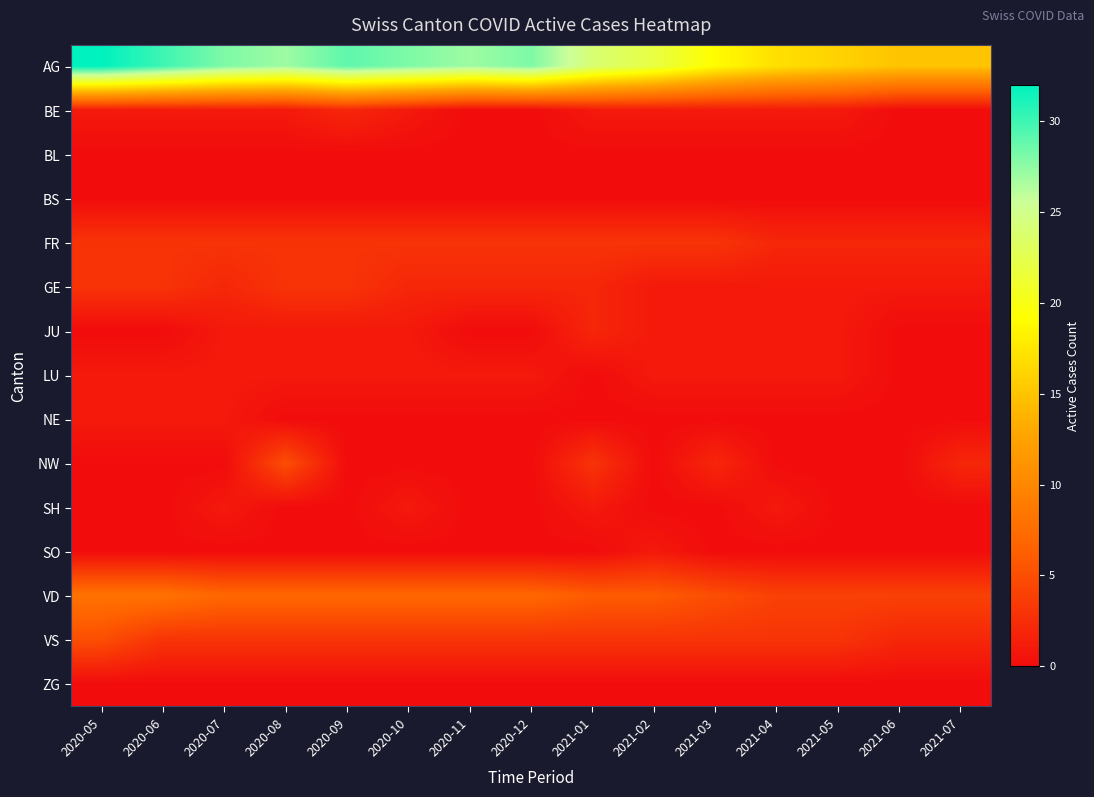

Reading left to right, extract all data points from this chart.

AG: 2020-05=32	2020-06=30	2020-07=28	2020-08=27	2020-09=29	2020-10=28	2020-11=27	2020-12=28	2021-01=24	2021-02=22	2021-03=19	2021-04=17	2021-05=16	2021-06=15	2021-07=15
BE: 2020-05=1	2020-06=1	2020-07=1	2020-08=1	2020-09=2	2020-10=1	2020-11=0	2020-12=0	2021-01=1	2021-02=1	2021-03=1	2021-04=1	2021-05=1	2021-06=0	2021-07=0
BL: 2020-05=0	2020-06=0	2020-07=0	2020-08=0	2020-09=0	2020-10=0	2020-11=0	2020-12=0	2021-01=0	2021-02=0	2021-03=0	2021-04=0	2021-05=0	2021-06=0	2021-07=0
BS: 2020-05=0	2020-06=0	2020-07=0	2020-08=0	2020-09=0	2020-10=0	2020-11=0	2020-12=0	2021-01=0	2021-02=0	2021-03=0	2021-04=0	2021-05=0	2021-06=0	2021-07=0
FR: 2020-05=3	2020-06=3	2020-07=3	2020-08=3	2020-09=3	2020-10=3	2020-11=3	2020-12=3	2021-01=3	2021-02=3	2021-03=3	2021-04=2	2021-05=2	2021-06=2	2021-07=2
GE: 2020-05=3	2020-06=3	2020-07=2	2020-08=3	2020-09=3	2020-10=2	2020-11=2	2020-12=2	2021-01=2	2021-02=1	2021-03=1	2021-04=1	2021-05=1	2021-06=1	2021-07=1
JU: 2020-05=0	2020-06=0	2020-07=1	2020-08=1	2020-09=1	2020-10=1	2020-11=0	2020-12=0	2021-01=2	2021-02=1	2021-03=1	2021-04=1	2021-05=1	2021-06=0	2021-07=0
LU: 2020-05=1	2020-06=1	2020-07=1	2020-08=1	2020-09=1	2020-10=1	2020-11=1	2020-12=1	2021-01=0	2021-02=1	2021-03=1	2021-04=1	2021-05=1	2021-06=0	2021-07=0
NE: 2020-05=1	2020-06=1	2020-07=1	2020-08=0	2020-09=0	2020-10=0	2020-11=0	2020-12=0	2021-01=0	2021-02=0	2021-03=0	2021-04=0	2021-05=0	2021-06=0	2021-07=0
NW: 2020-05=0	2020-06=0	2020-07=0	2020-08=5	2020-09=0	2020-10=0	2020-11=0	2020-12=0	2021-01=3	2021-02=0	2021-03=2	2021-04=0	2021-05=0	2021-06=0	2021-07=2
SH: 2020-05=0	2020-06=0	2020-07=1	2020-08=0	2020-09=0	2020-10=1	2020-11=0	2020-12=0	2021-01=1	2021-02=0	2021-03=0	2021-04=1	2021-05=0	2021-06=0	2021-07=0
SO: 2020-05=0	2020-06=0	2020-07=0	2020-08=0	2020-09=0	2020-10=0	2020-11=0	2020-12=0	2021-01=0	2021-02=1	2021-03=0	2021-04=0	2021-05=0	2021-06=0	2021-07=0
VD: 2020-05=8	2020-06=8	2020-07=7	2020-08=7	2020-09=7	2020-10=7	2020-11=7	2020-12=7	2021-01=6	2021-02=6	2021-03=5	2021-04=4	2021-05=4	2021-06=4	2021-07=4
VS: 2020-05=5	2020-06=3	2020-07=3	2020-08=3	2020-09=3	2020-10=3	2020-11=3	2020-12=3	2021-01=3	2021-02=3	2021-03=3	2021-04=3	2021-05=3	2021-06=2	2021-07=2
ZG: 2020-05=0	2020-06=0	2020-07=0	2020-08=0	2020-09=0	2020-10=0	2020-11=0	2020-12=0	2021-01=0	2021-02=0	2021-03=0	2021-04=0	2021-05=0	2021-06=0	2021-07=0